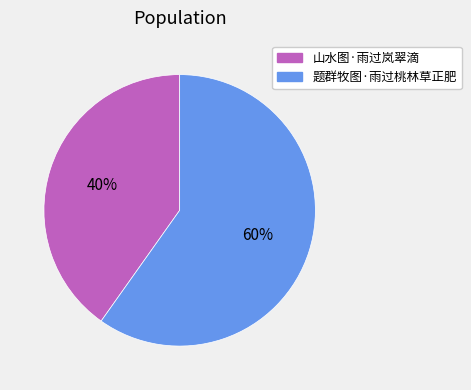

The 山水图·雨过岚翠滴 slice represents 40% of the pie. True or false?

True